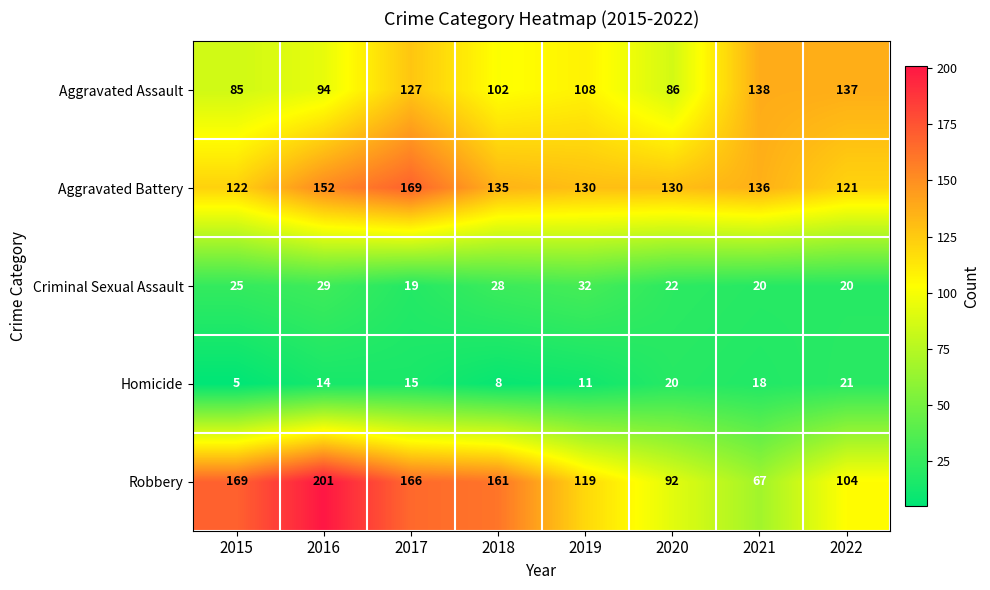

What is the total value across all series at 2018?

434